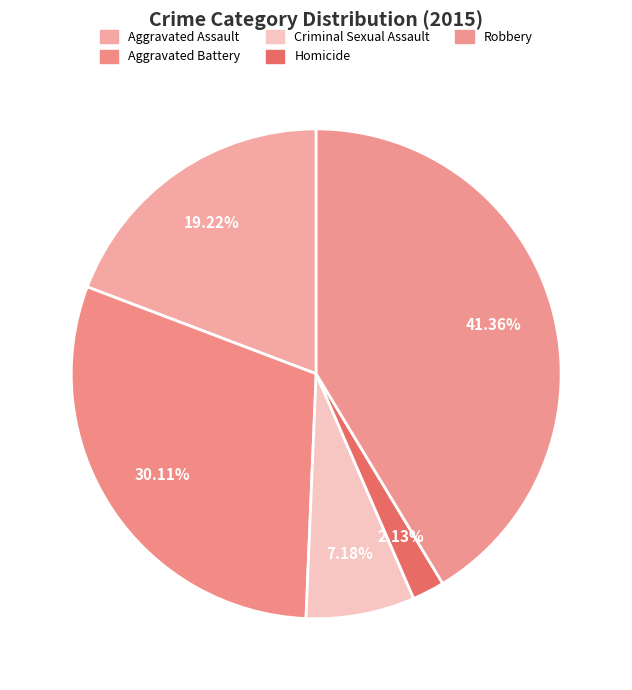

Count the number of slices in the pie.

5